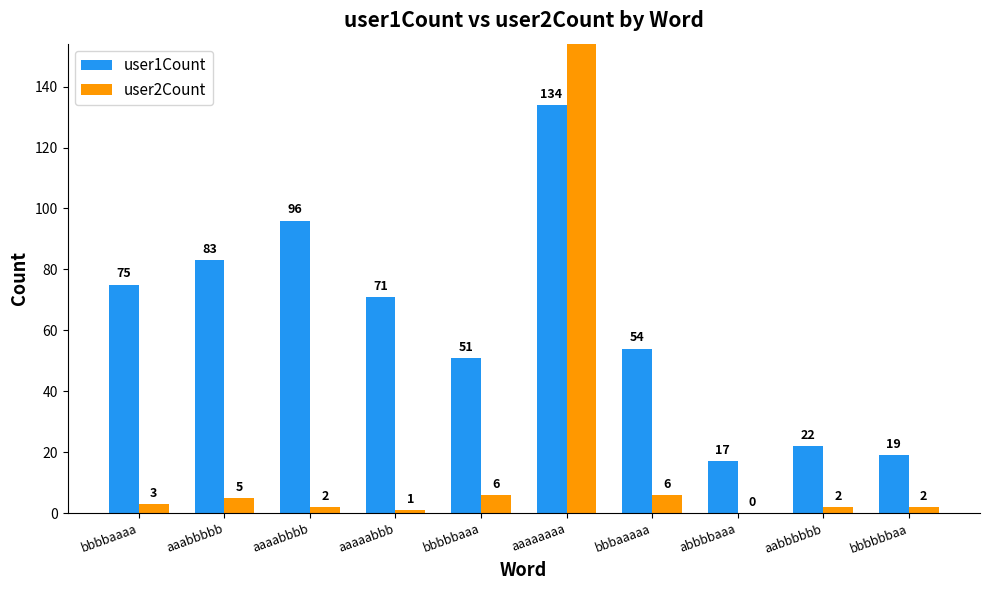

What is the label of the 8th bar from the right?

aaaabbbb